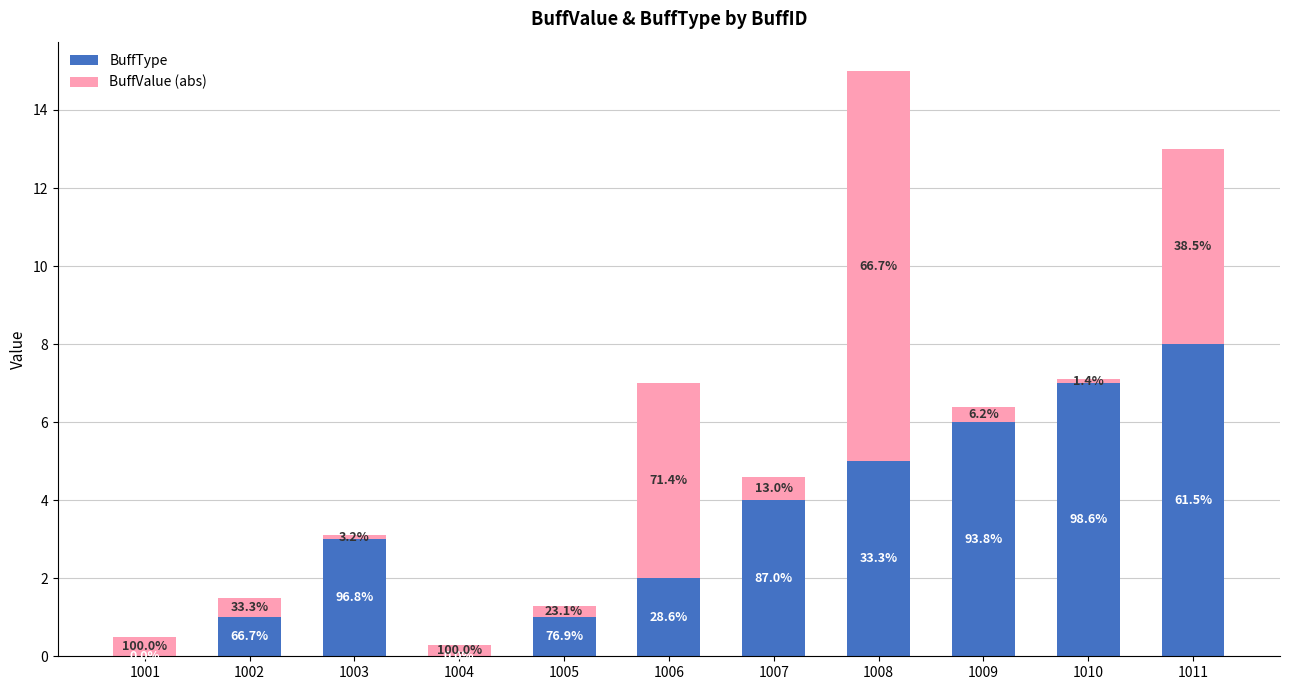

Does the chart contain stacked bars?

Yes